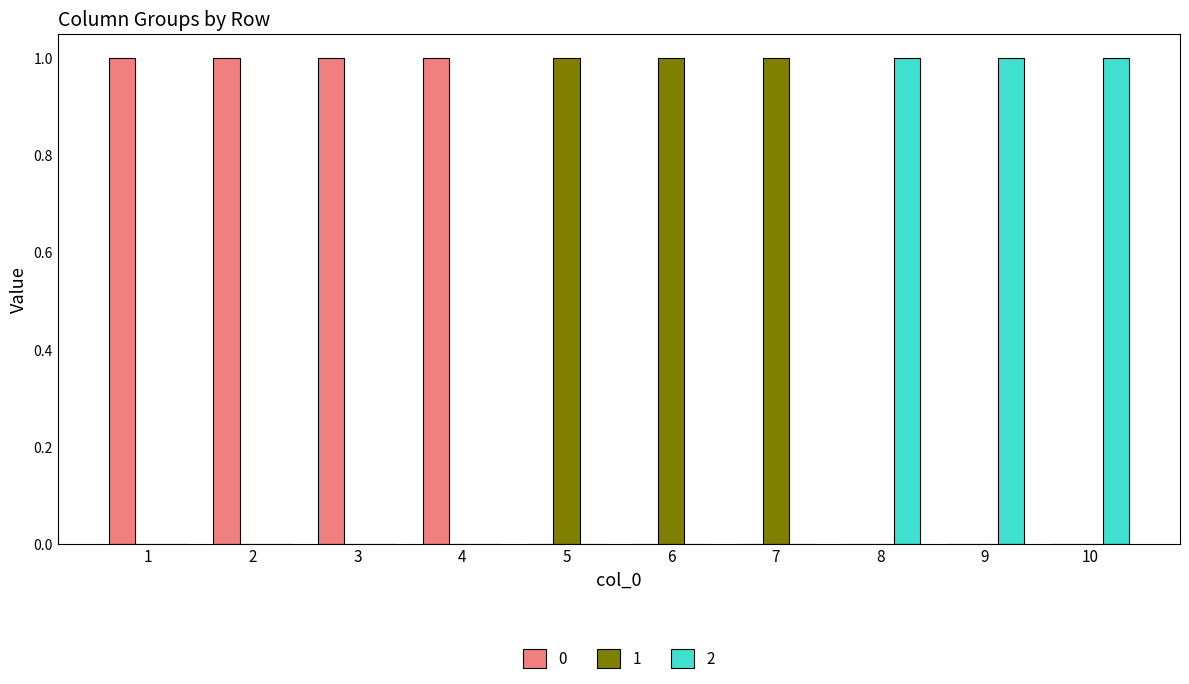

The 1 series shows 1 at 6. True or false?

True